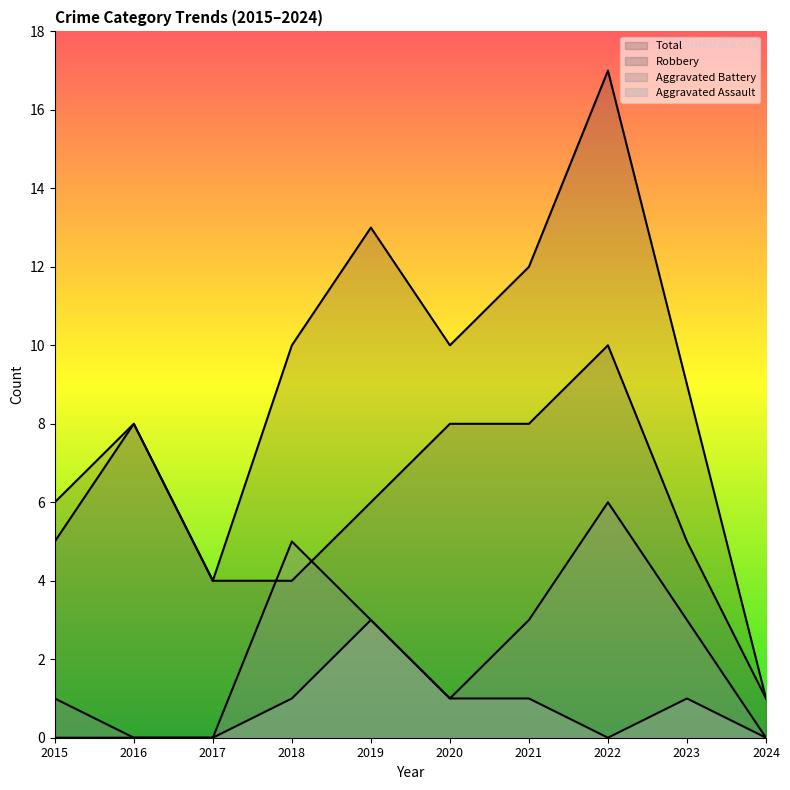

True or false: Aggravated Battery has a value of 5 at 2023.

False